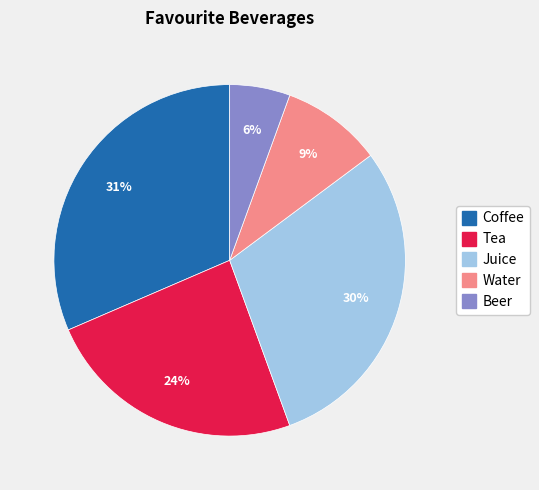

Is the sum of Juice and Tea greater than half?

Yes